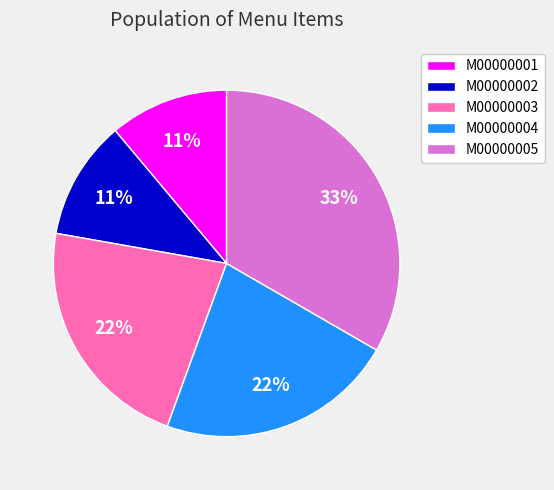

Which category has the biggest portion of the pie?

M00000005